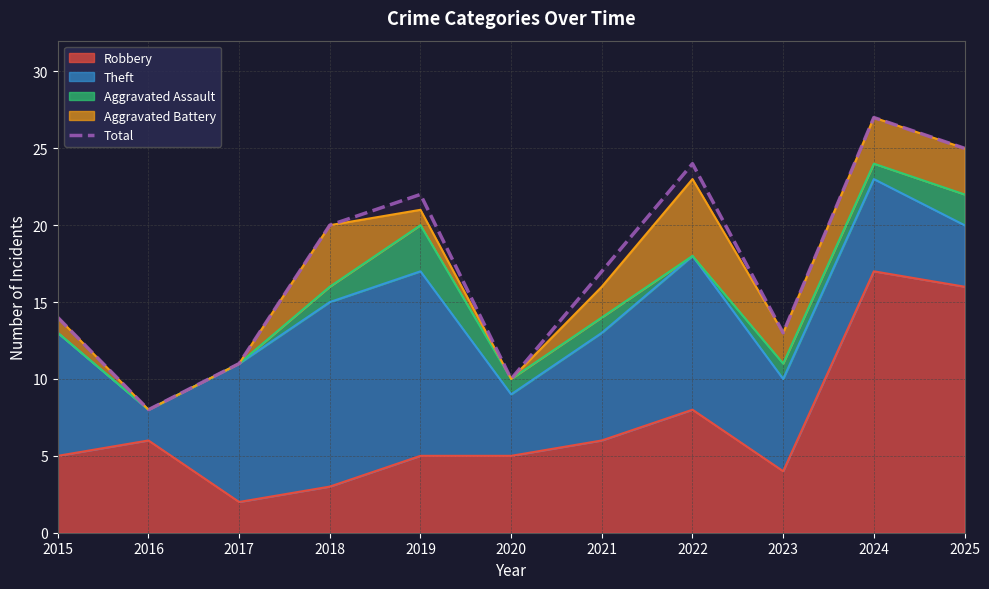

The value at 2025 is 13. True or false?

False